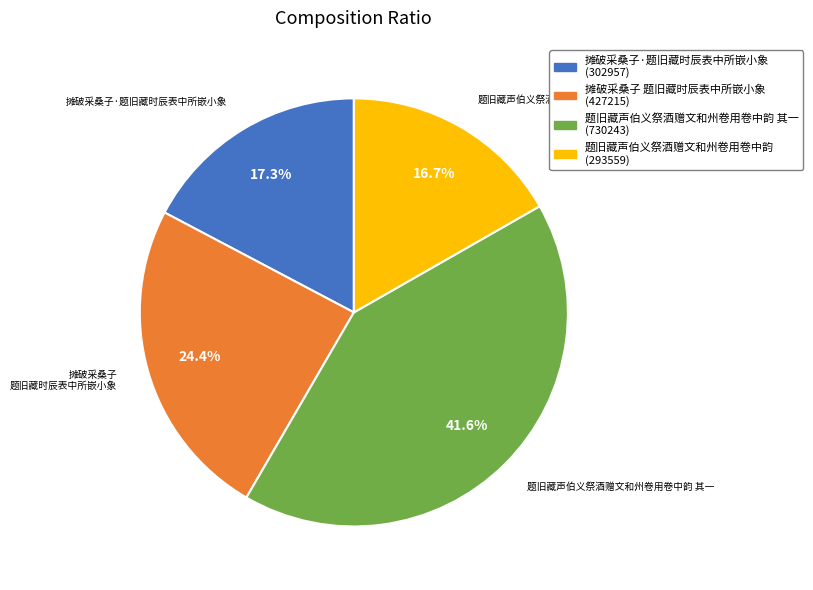

How many slices are in this pie chart?

4